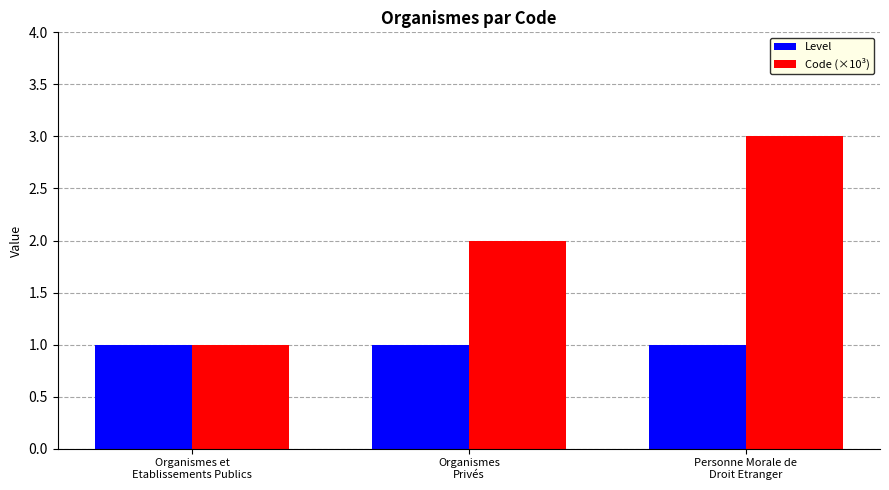

Which series has the largest range (max minus min)?

Code (×10³)